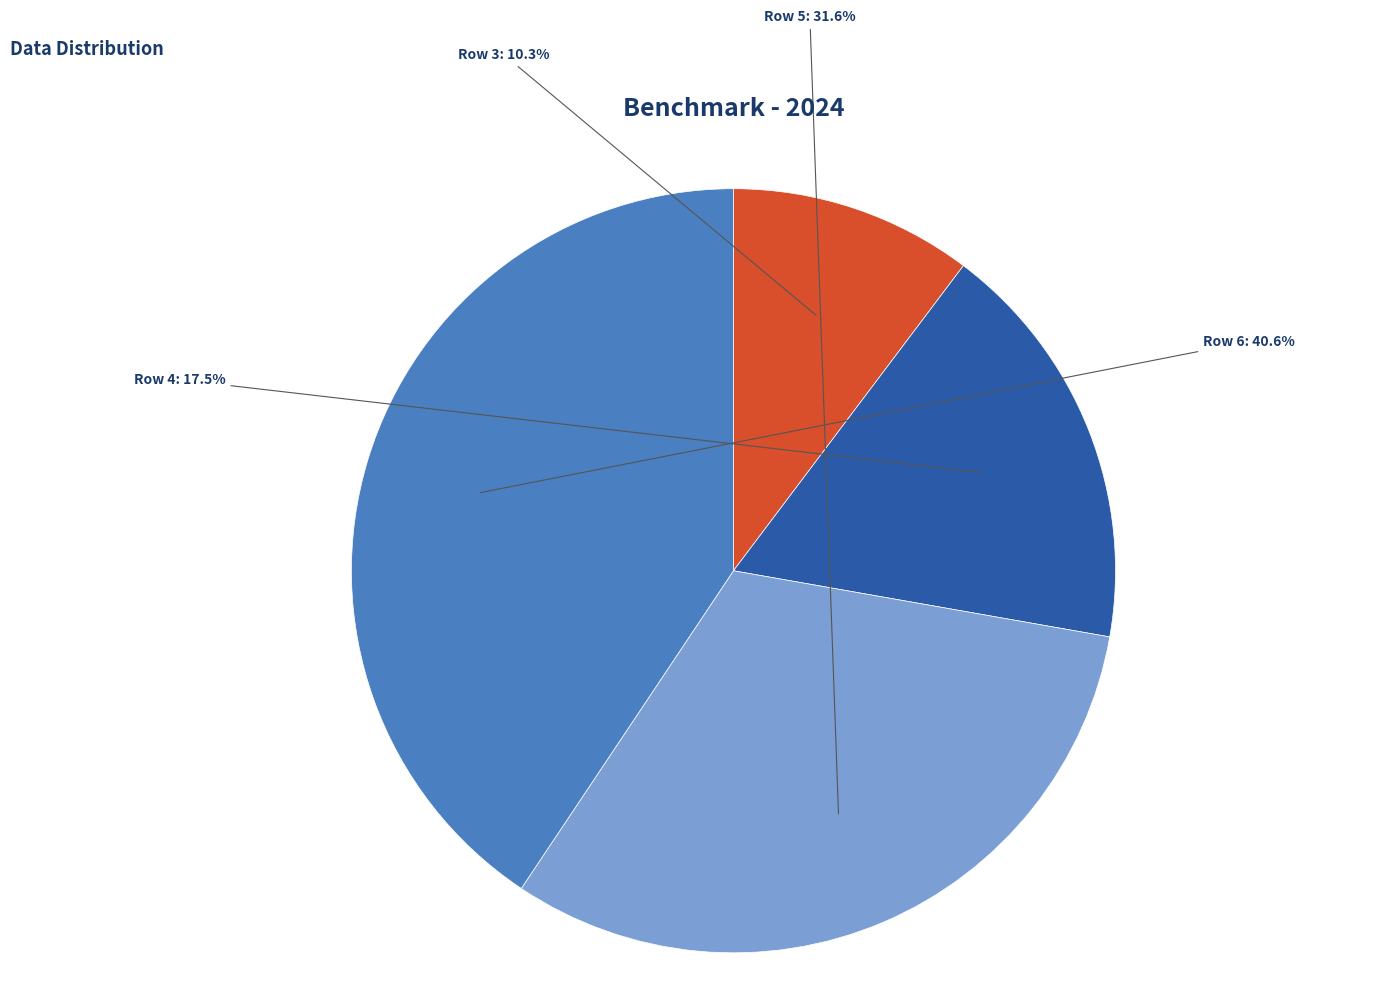

How many slices are in this pie chart?

4